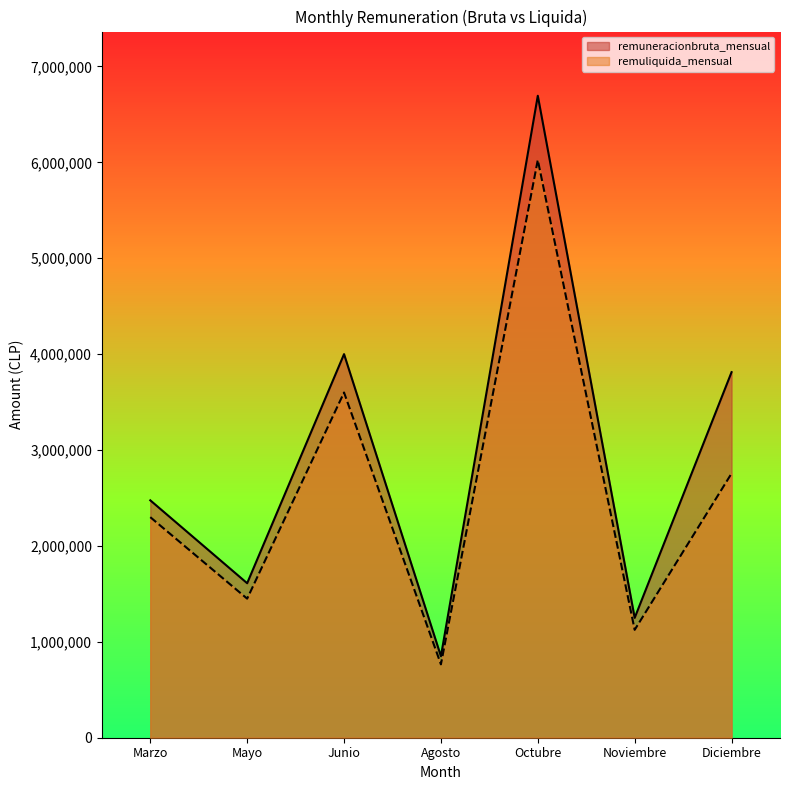

Rank the series by their maximum value, from lowest to highest.

remuliquida_mensual, remuneracionbruta_mensual